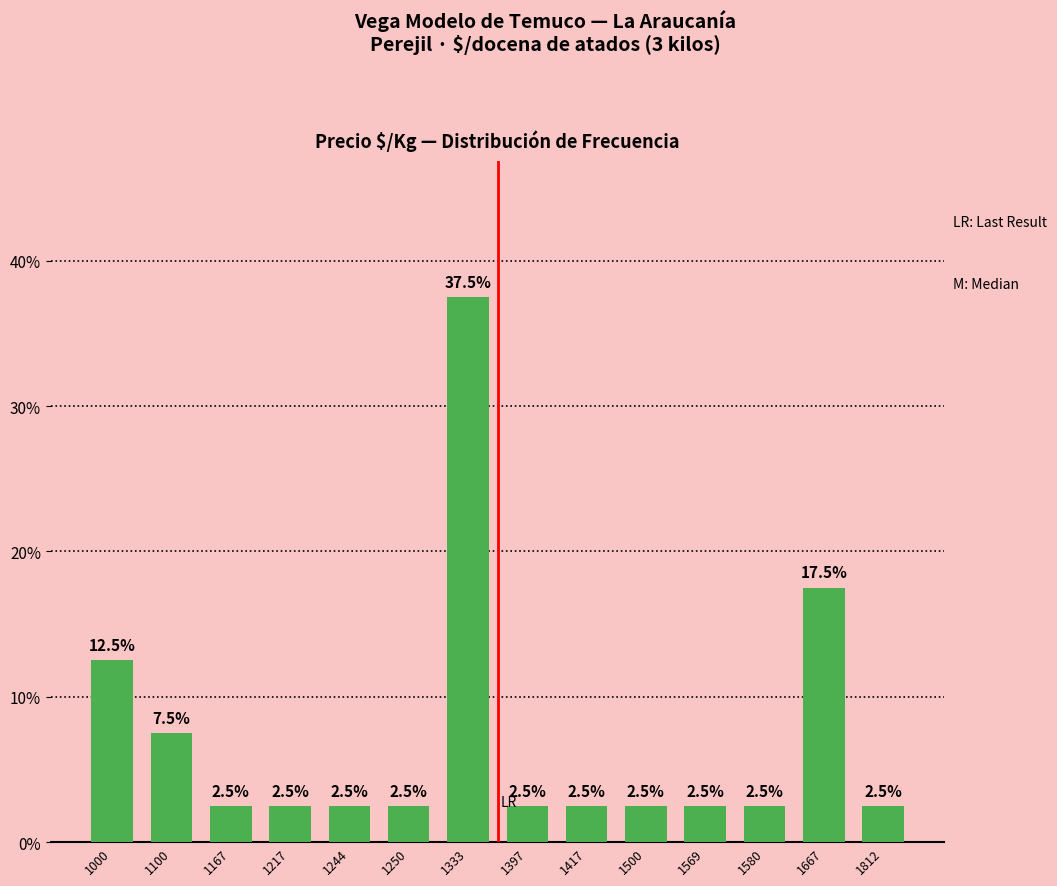

What is the smallest value displayed?

2.5